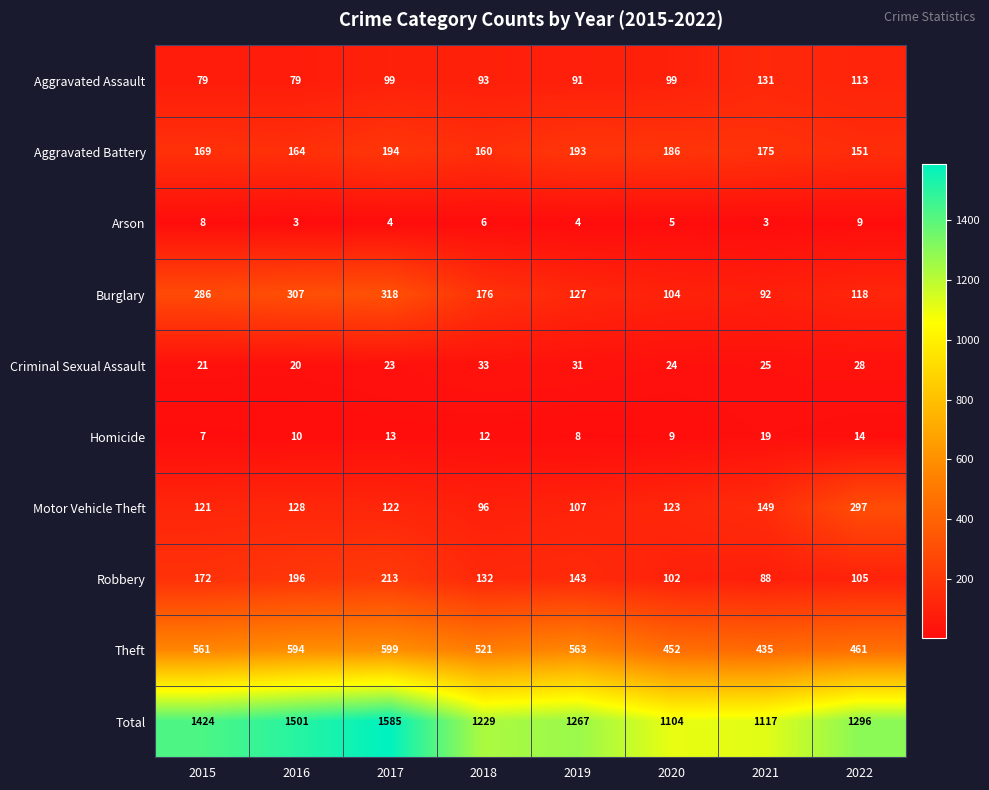

At how many categories does at least one series exceed 598?

8